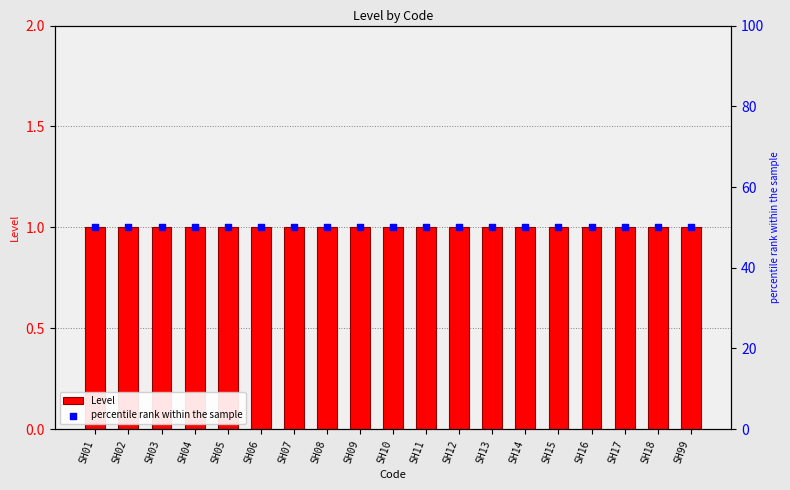

At how many categories does at least one series exceed 47?

19